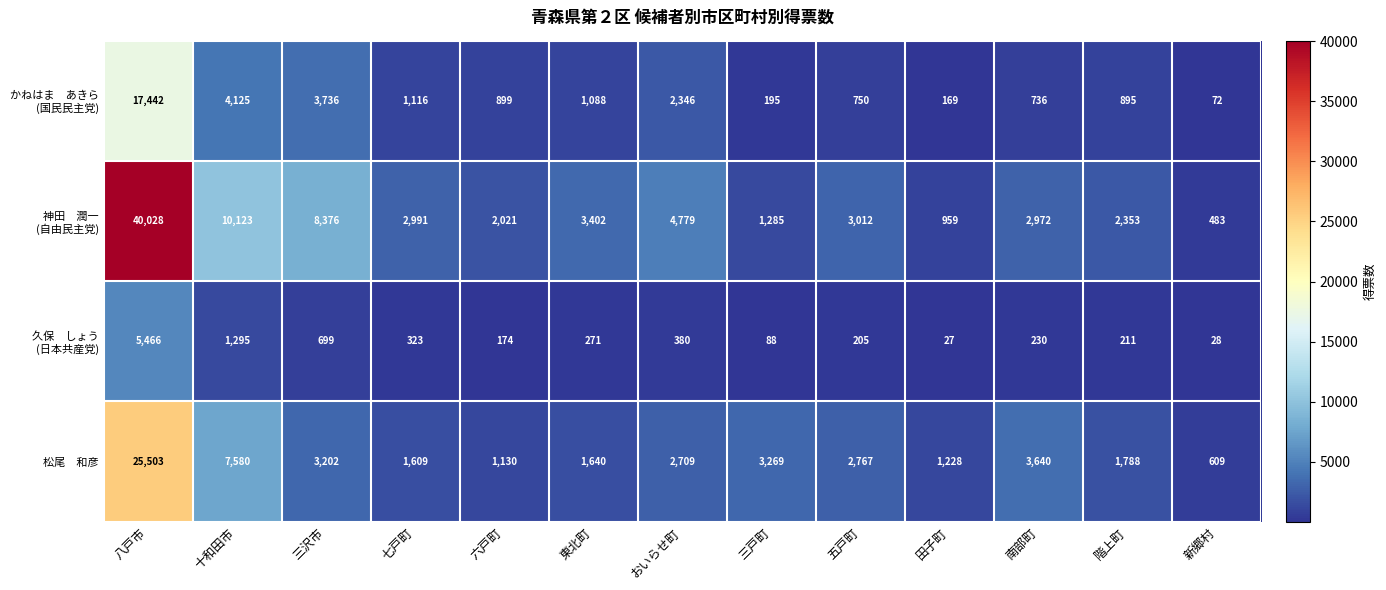

What is the minimum value shown in the chart?

27